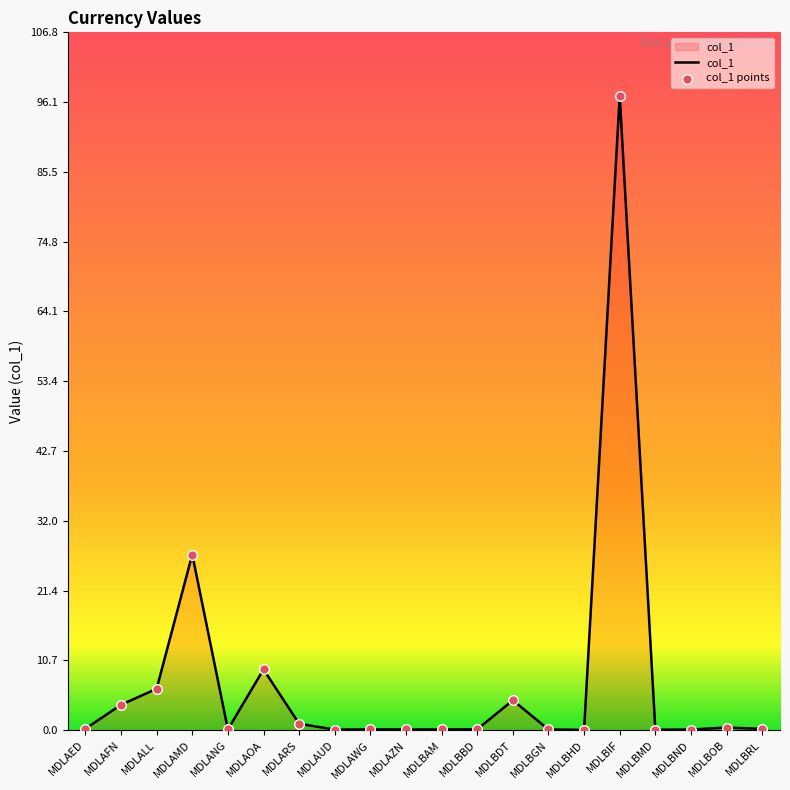

Which has a higher value, MDLAZN or MDLALL?

MDLALL